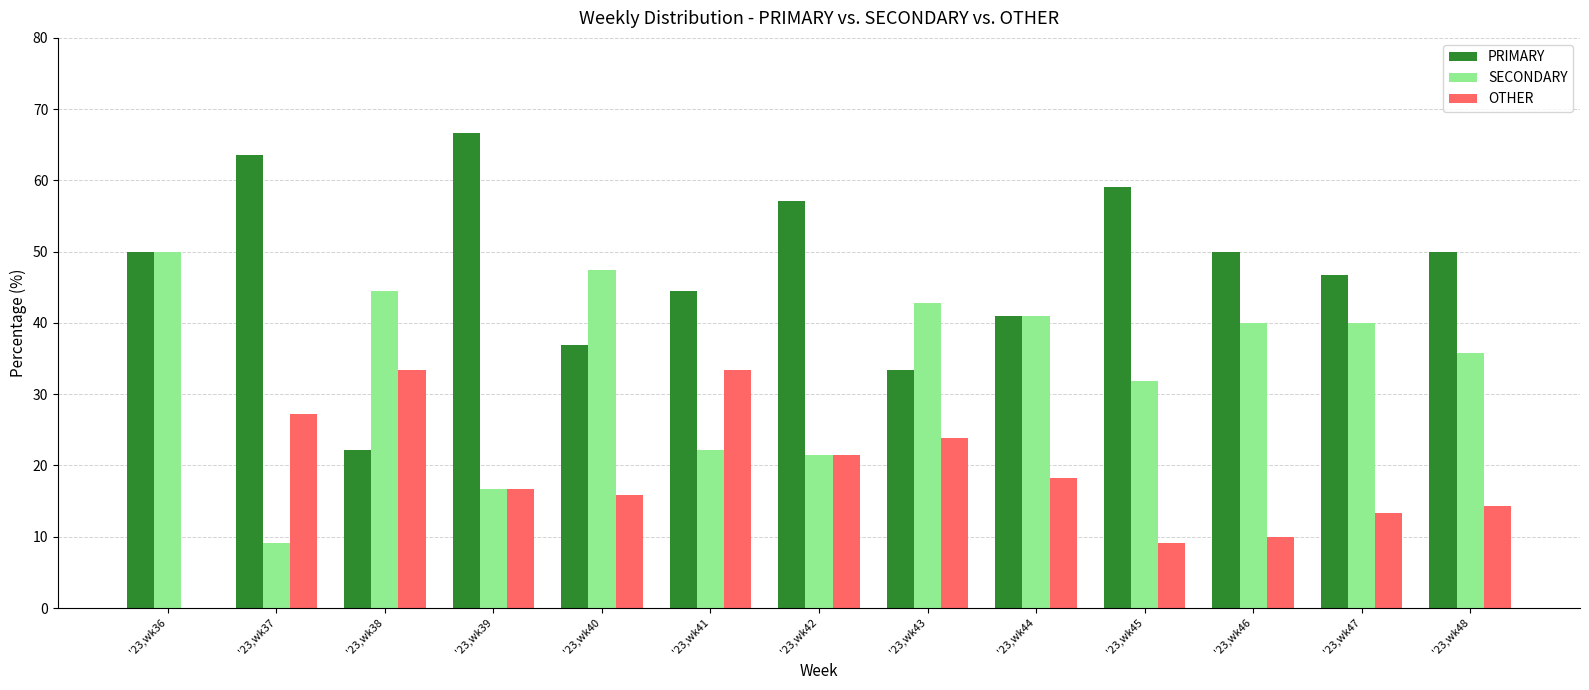

Reading left to right, extract all data points from this chart.

PRIMARY: '23,wk36=50.0	'23,wk37=63.6	'23,wk38=22.2	'23,wk39=66.7	'23,wk40=36.8	'23,wk41=44.4	'23,wk42=57.1	'23,wk43=33.3	'23,wk44=40.9	'23,wk45=59.1	'23,wk46=50.0	'23,wk47=46.7	'23,wk48=50.0
SECONDARY: '23,wk36=50.0	'23,wk37=9.1	'23,wk38=44.4	'23,wk39=16.7	'23,wk40=47.4	'23,wk41=22.2	'23,wk42=21.4	'23,wk43=42.9	'23,wk44=40.9	'23,wk45=31.8	'23,wk46=40.0	'23,wk47=40.0	'23,wk48=35.7
OTHER: '23,wk36=0.0	'23,wk37=27.3	'23,wk38=33.3	'23,wk39=16.7	'23,wk40=15.8	'23,wk41=33.3	'23,wk42=21.4	'23,wk43=23.8	'23,wk44=18.2	'23,wk45=9.1	'23,wk46=10.0	'23,wk47=13.3	'23,wk48=14.3